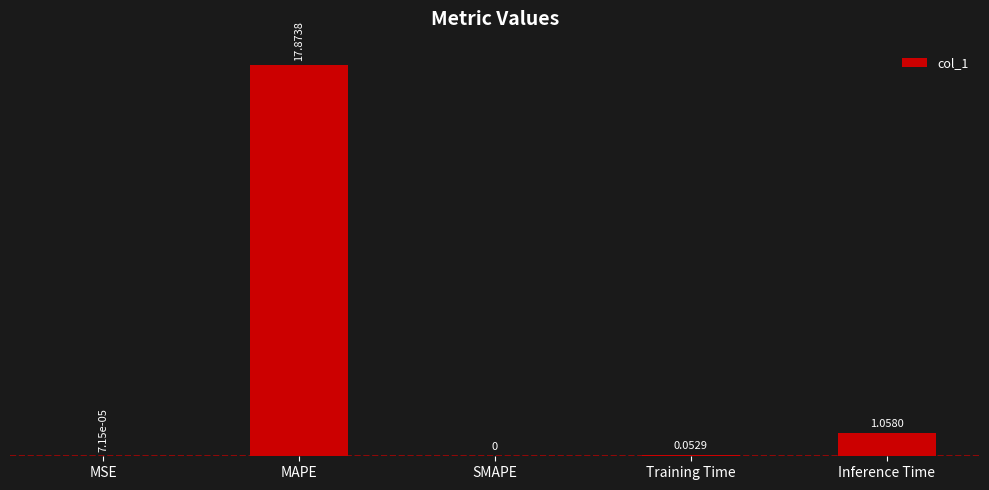

Which category has the highest value across all series?

MAPE